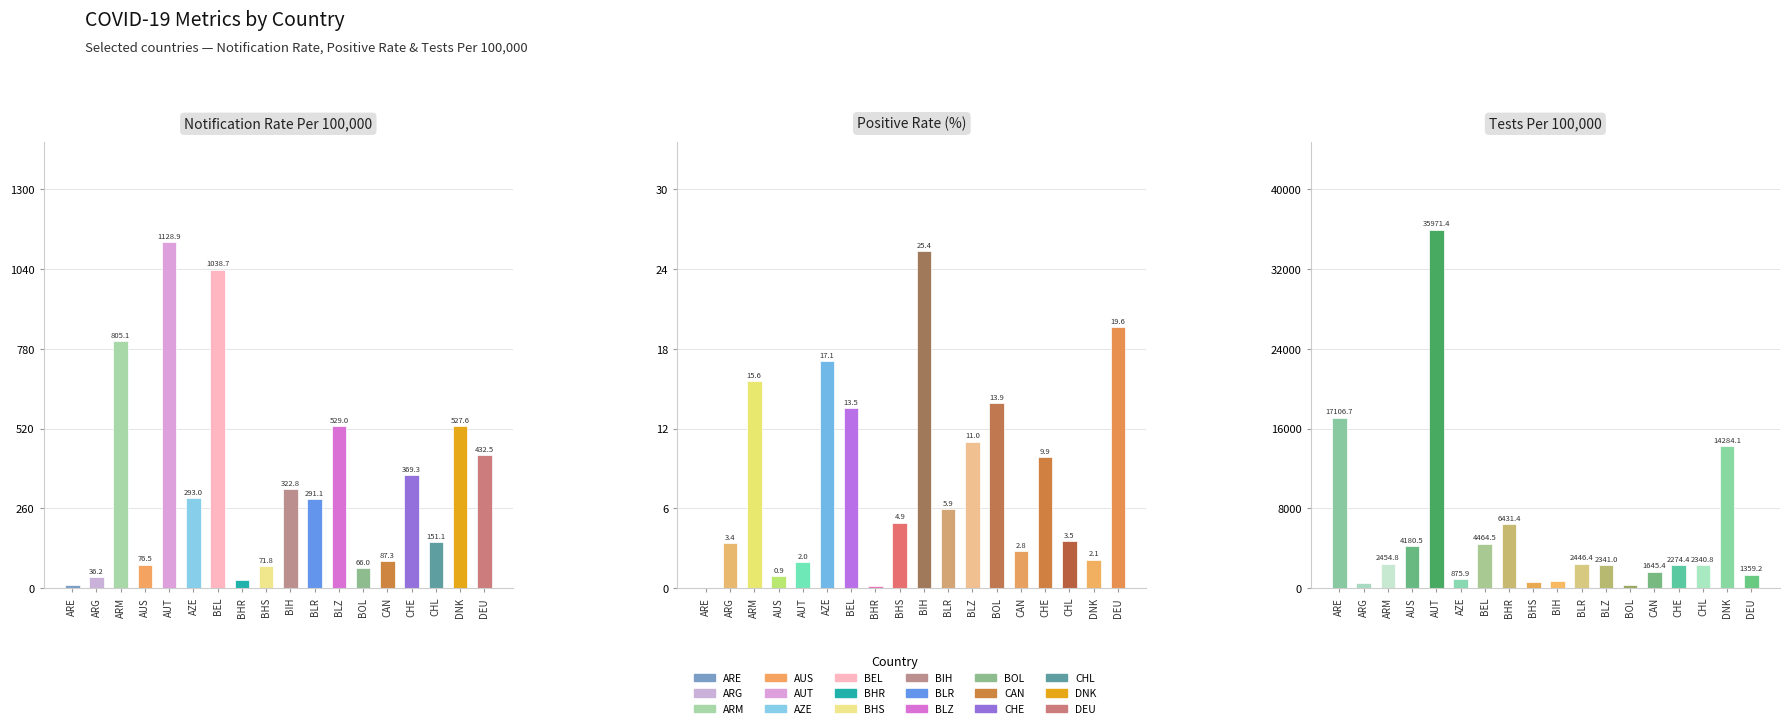

What is the difference between the maximum and minimum values in the PositiveRate series?

25.3